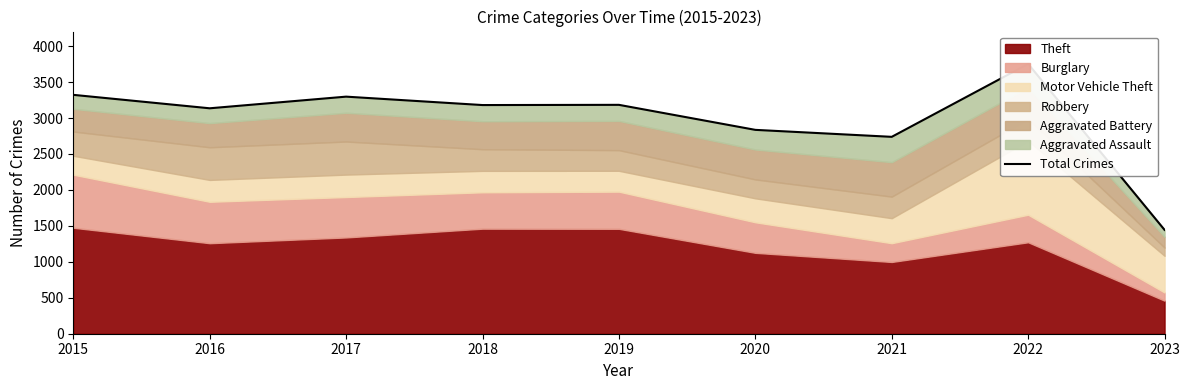

What is the sum of all values?

26886